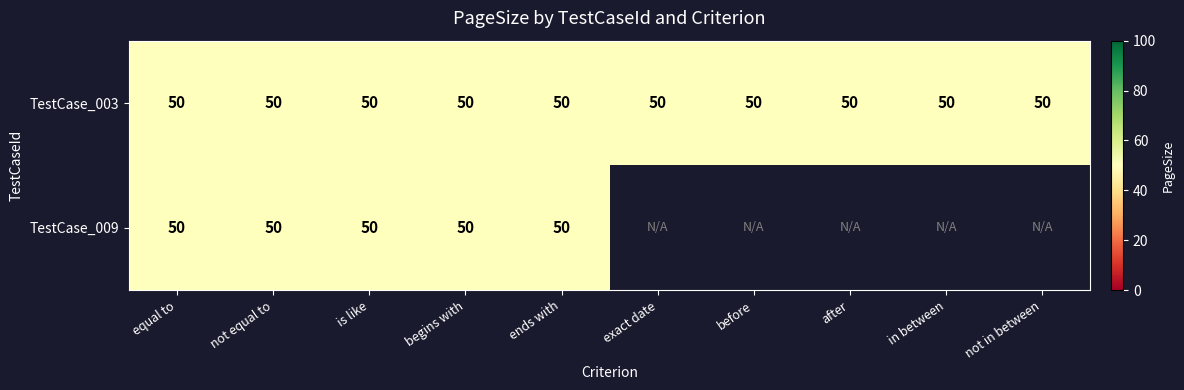

Rank the categories by TestCase_003 value from lowest to highest.

equal to, not equal to, is like, begins with, ends with, exact date, before, after, in between, not in between